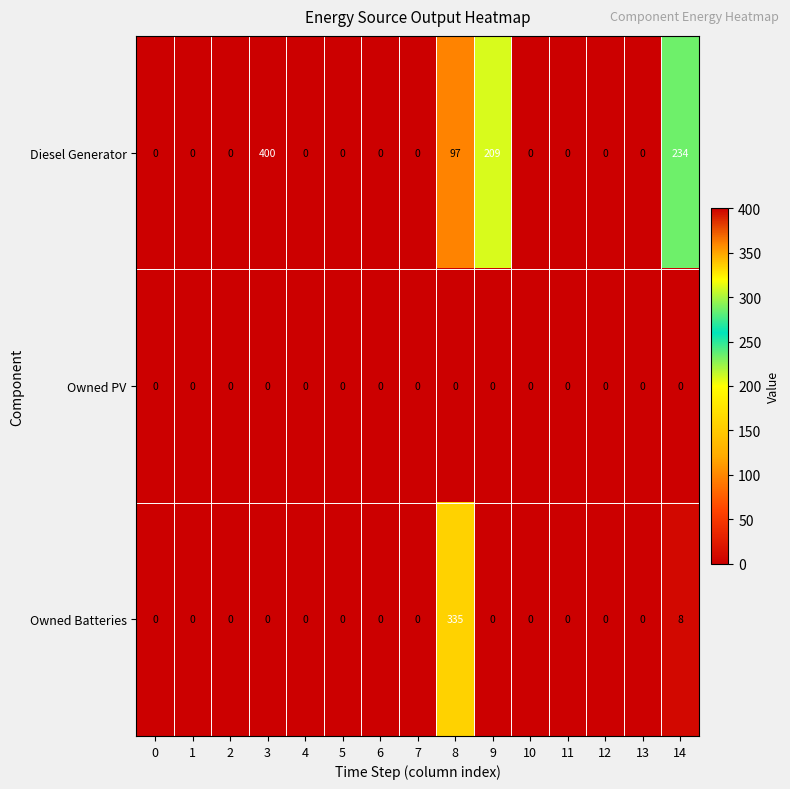

Is it true that Owned Batteries equals 0 at 13?

True